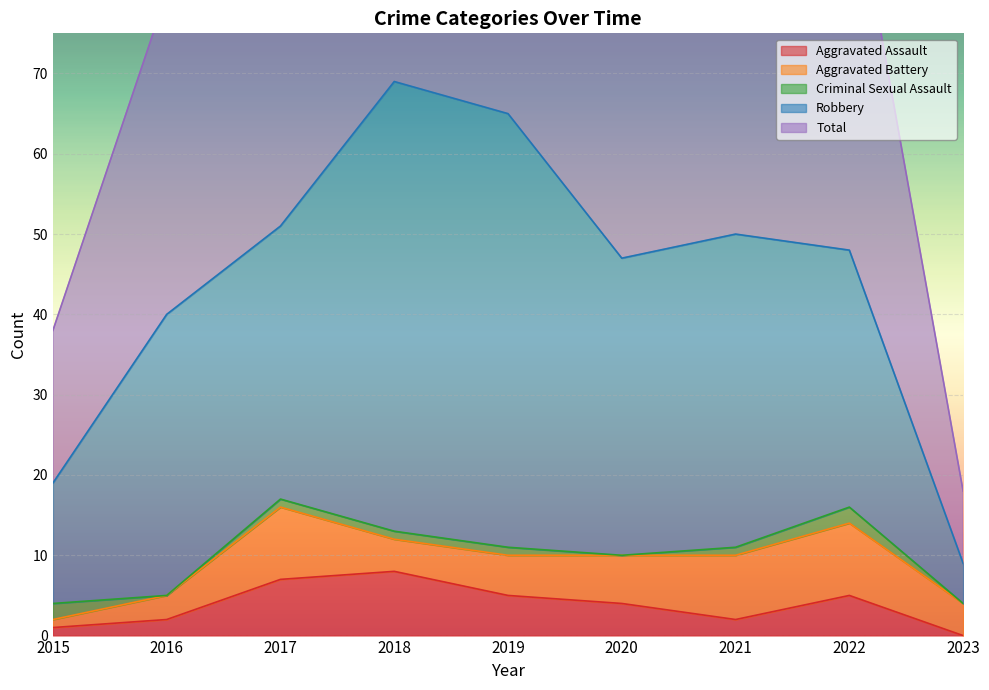

What are all the series names shown in the legend?

Aggravated Assault, Aggravated Battery, Criminal Sexual Assault, Robbery, Total